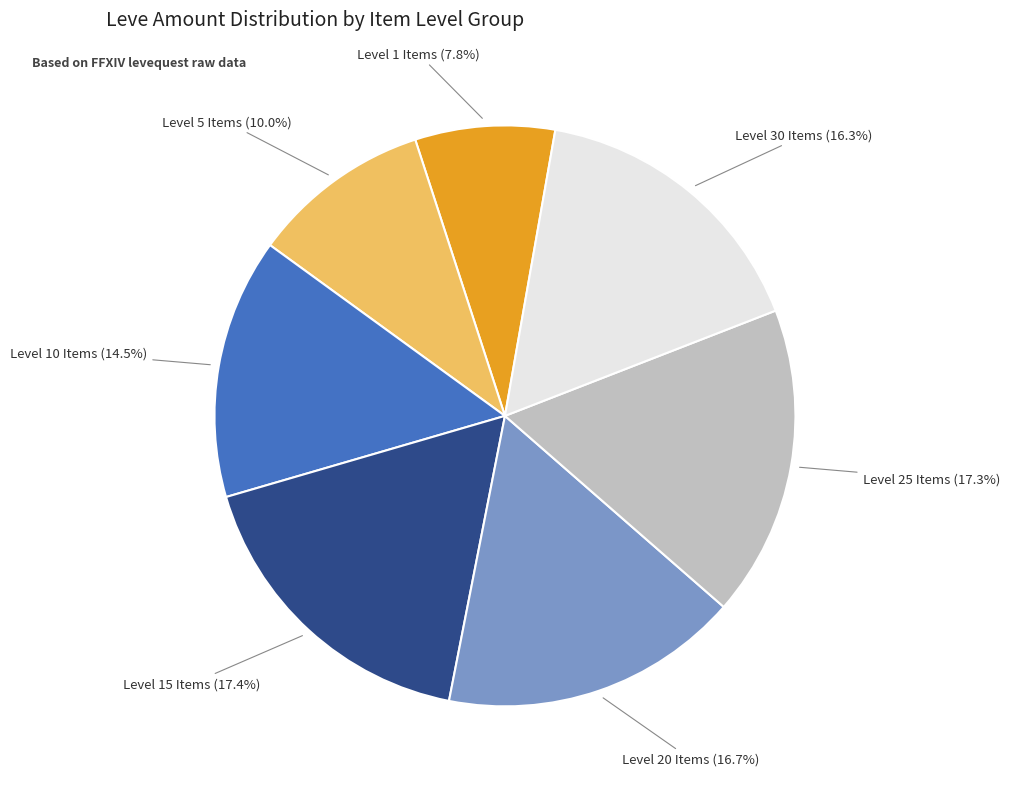

Is there any slice that represents more than half of the pie?

No